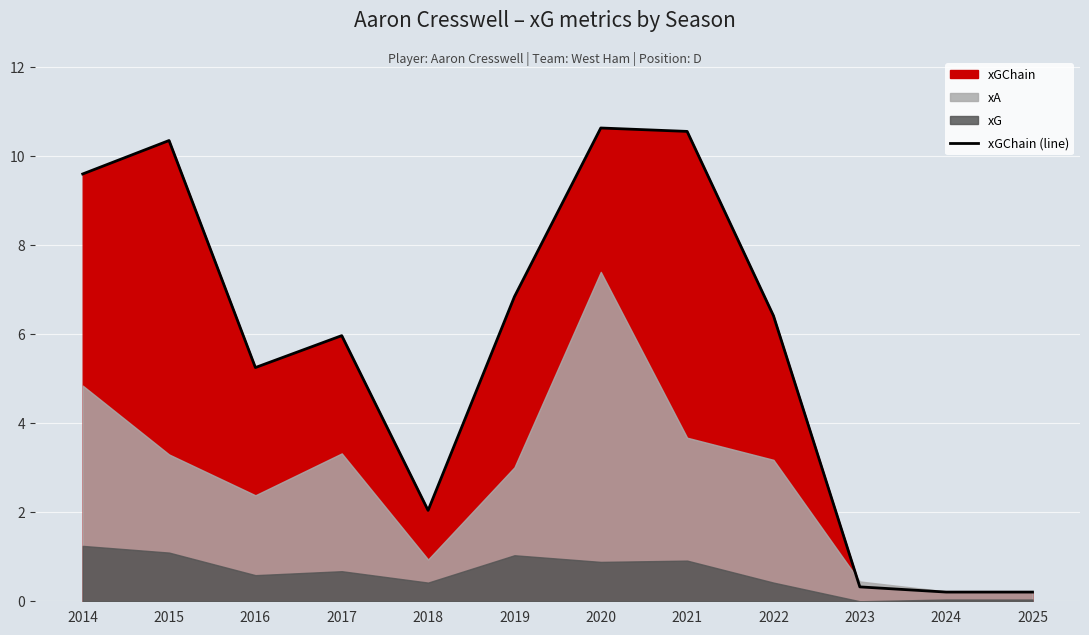

Where is the first local minimum?

2016